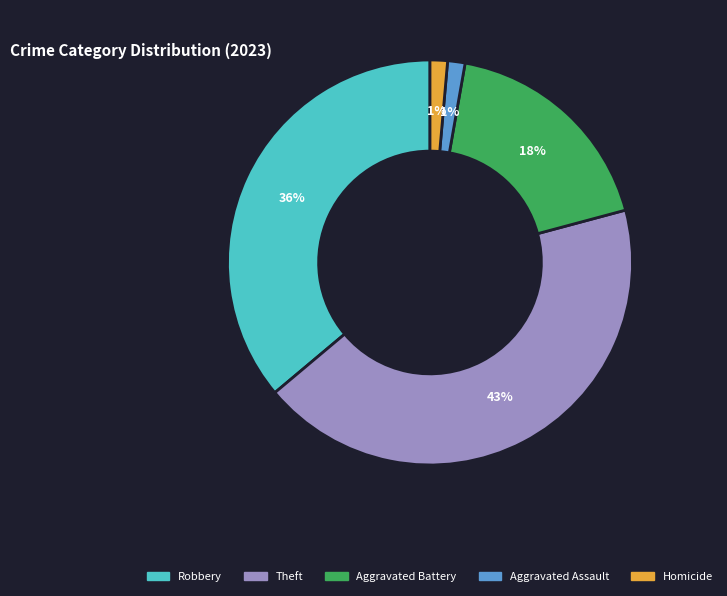

Is there a majority slice in this chart?

No